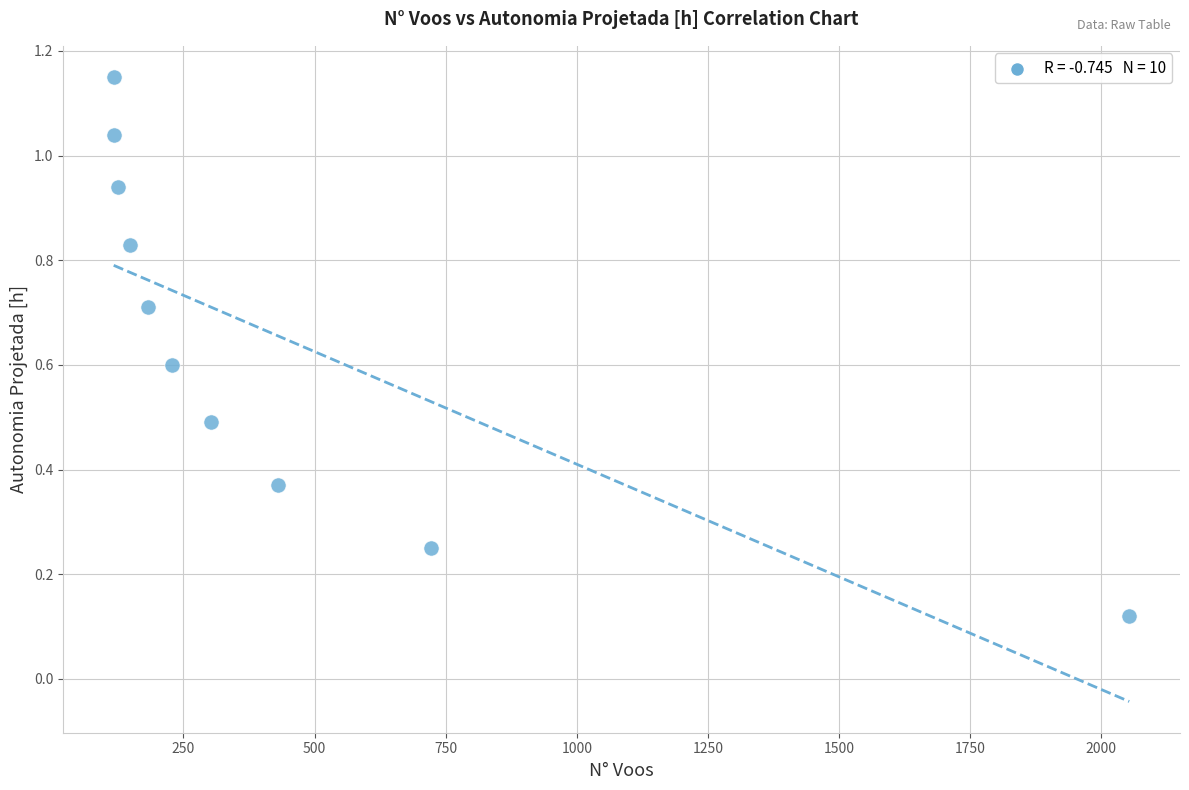

What is the average Y value?

0.7